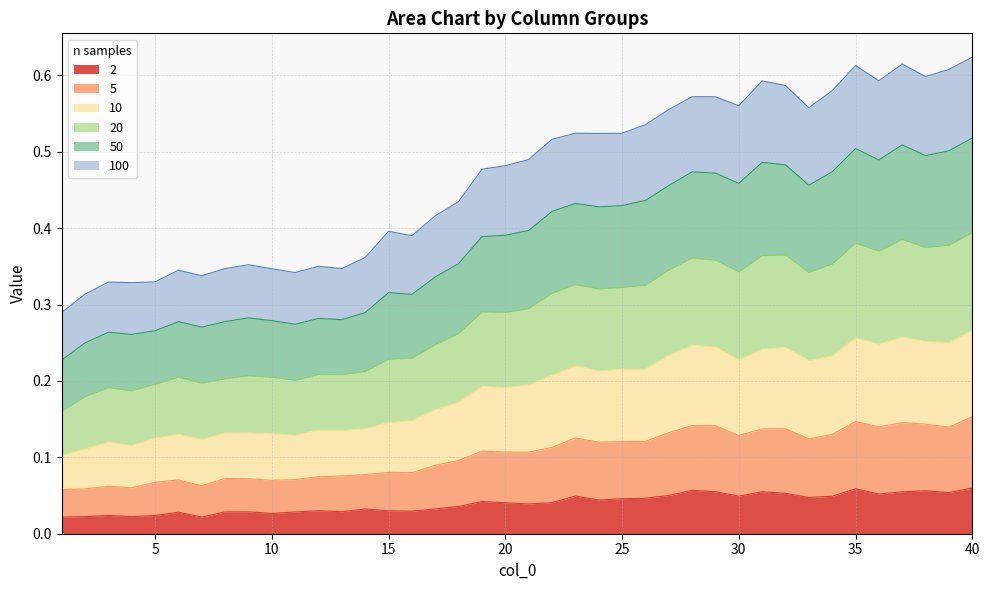

At how many categories does at least one series exceed 0?

40